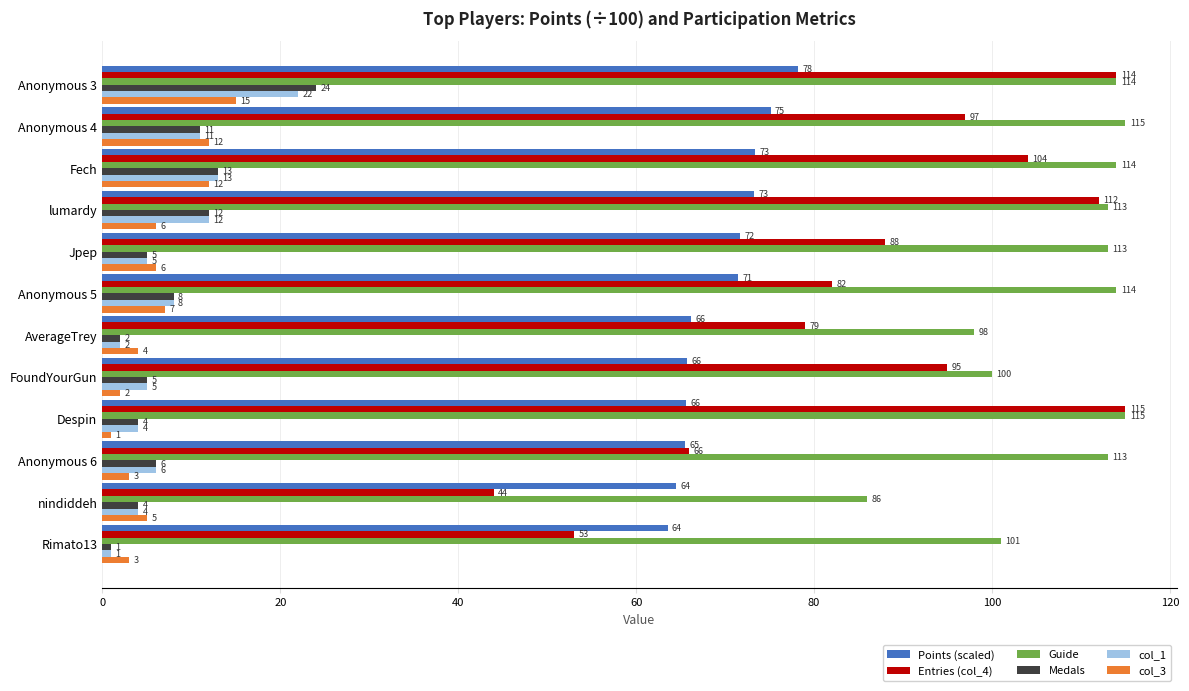

What is the difference between the maximum and minimum values in the col_1 series?

21.0